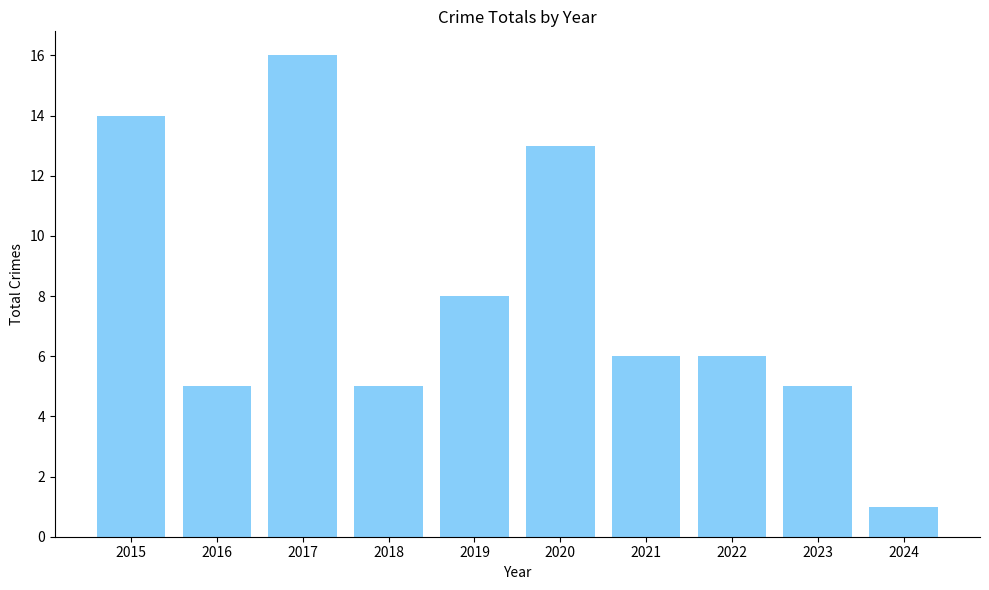

Is it true that the value at 2017 is 16?

True